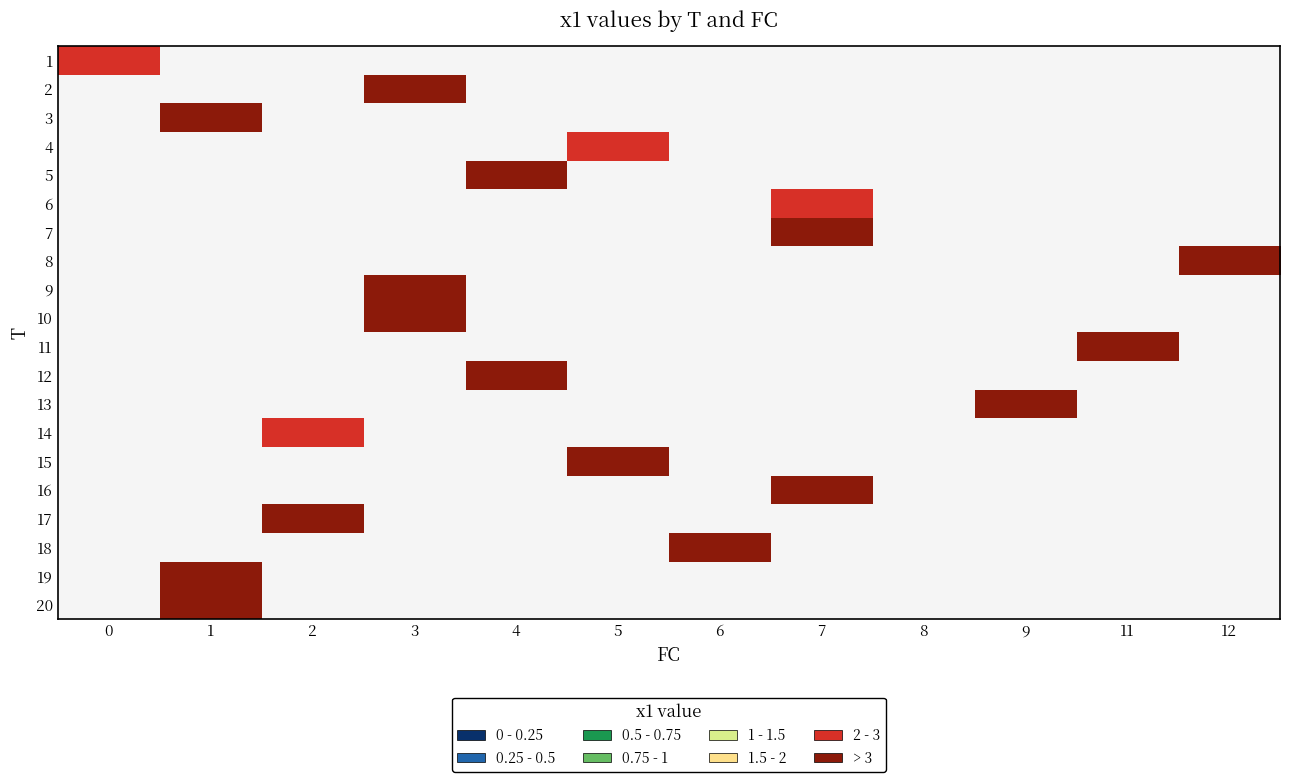

Is the value of 6 at 0 greater than the value of 8 at 6?

No